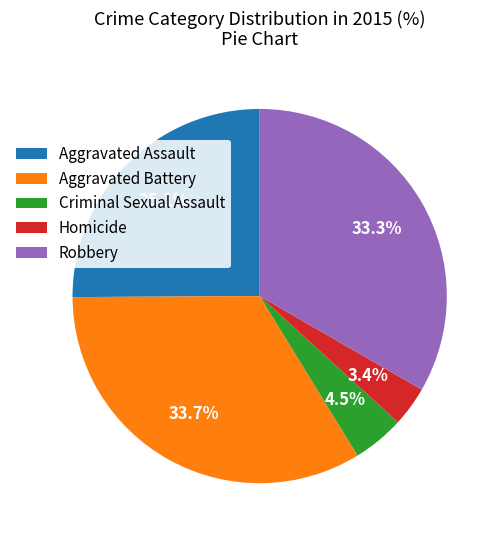

Between Aggravated Assault and Robbery, which is larger?

Robbery